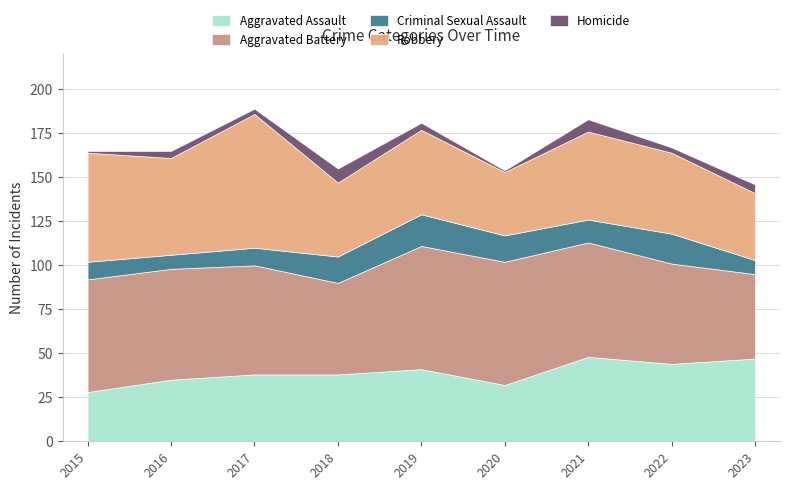

What is the difference between the second highest and minimum values in the Homicide series?

6